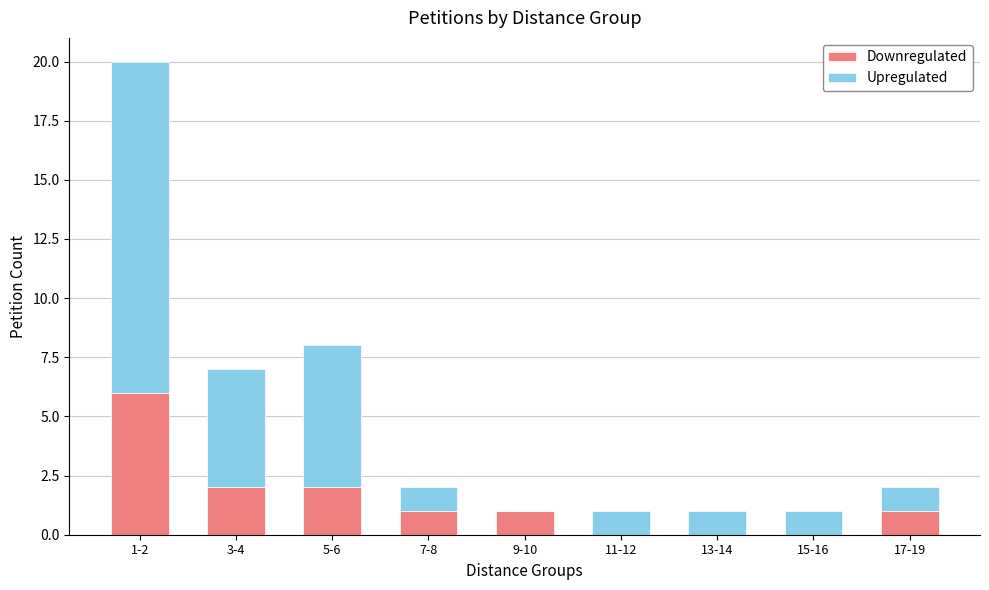

Rank the series at 7-8 from lowest to highest value.

Downregulated, Upregulated